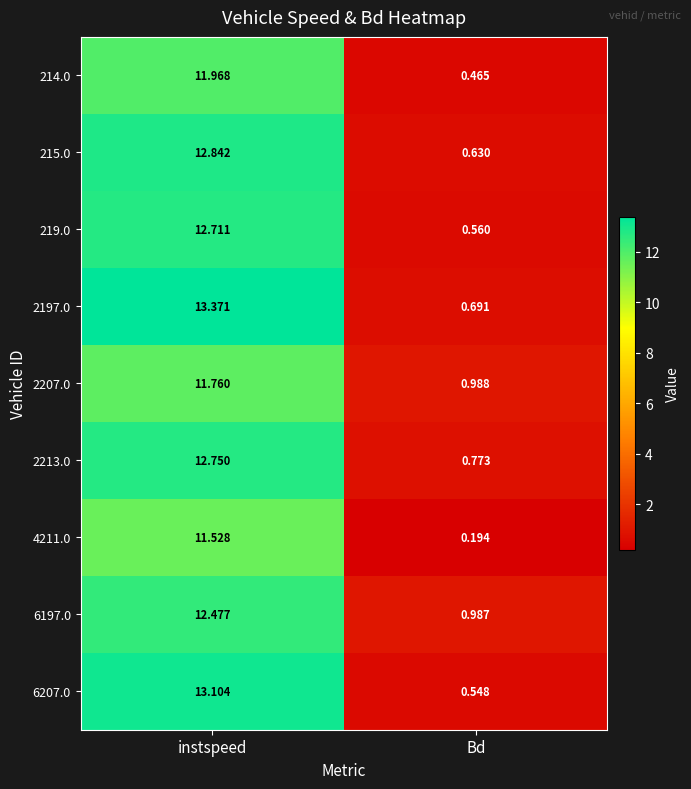

At which label does 219.0 reach its minimum?

Bd